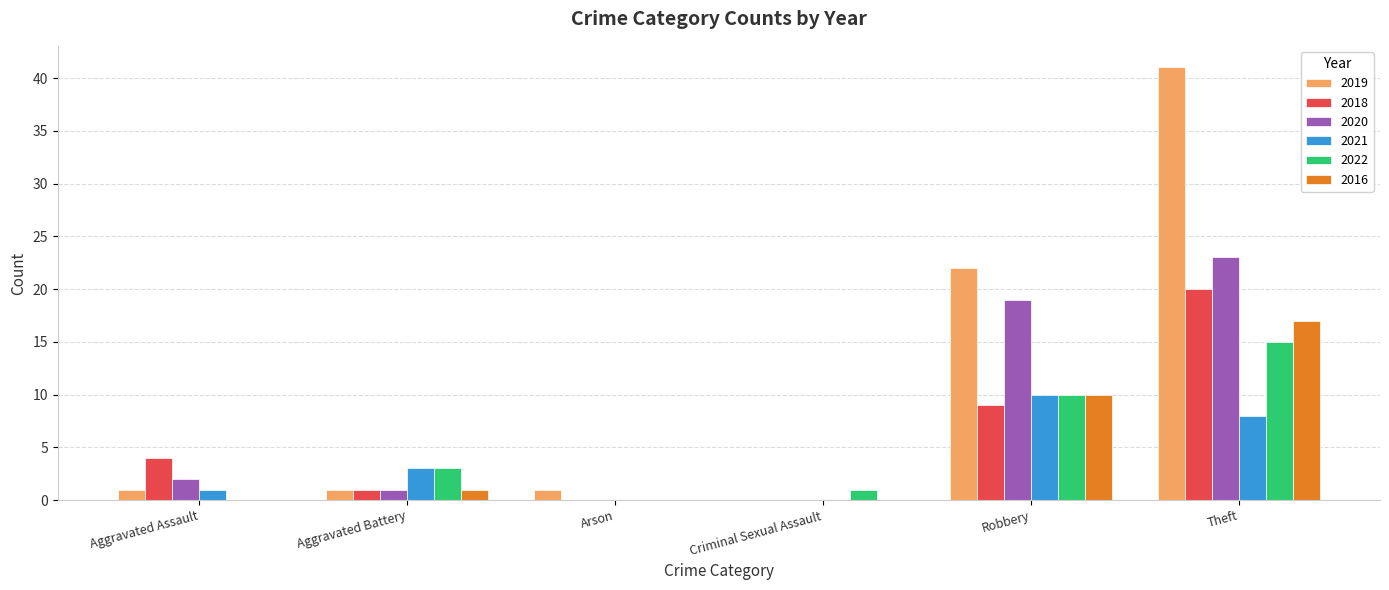

What is the sum of all 2020 values?

45